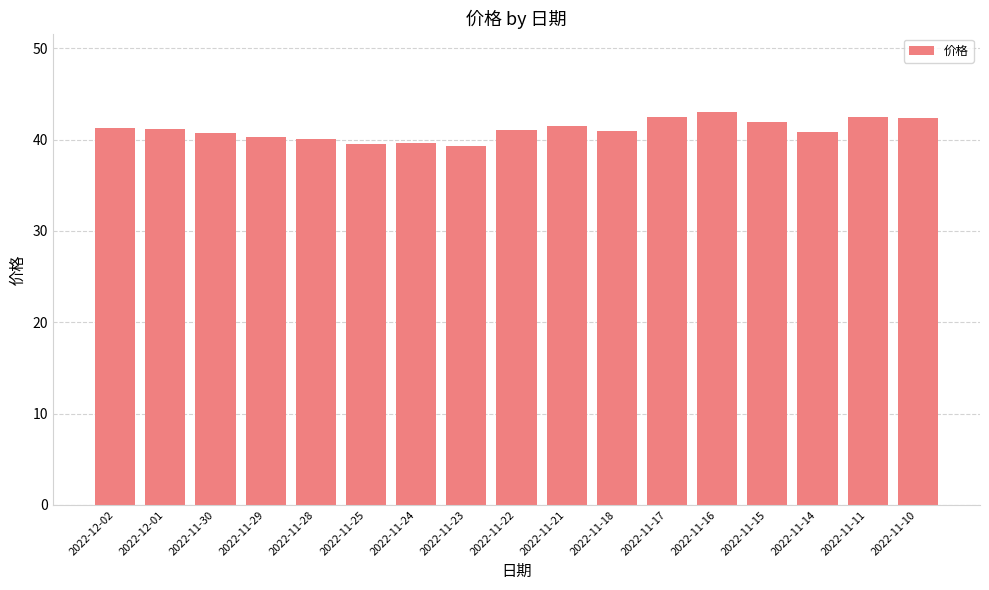

How many data points does each series have?

17